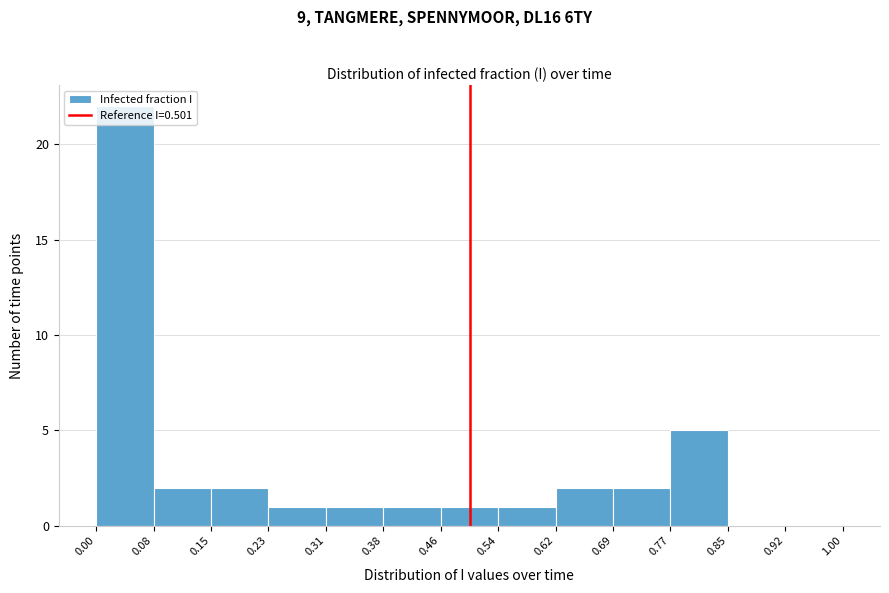

Over which range of the x-axis is the bar tallest?

0.00 to 0.08